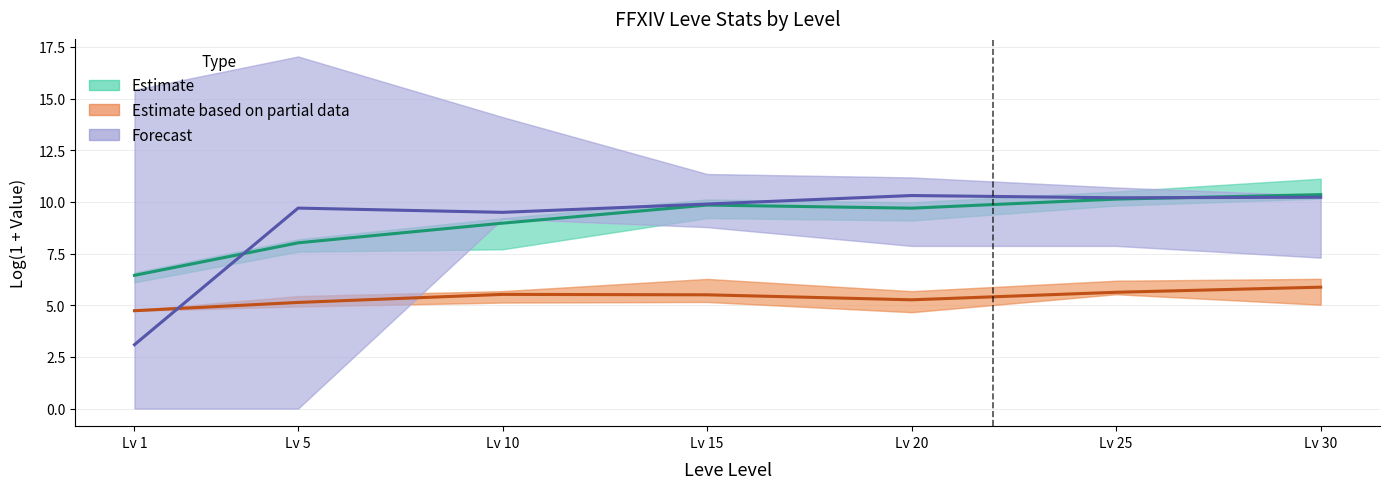

Is the value of Estimate (Leve EXP mid) at Lv 25 greater than the value of Estimate based on partial data (Leve Gil mid) at Lv 15?

Yes